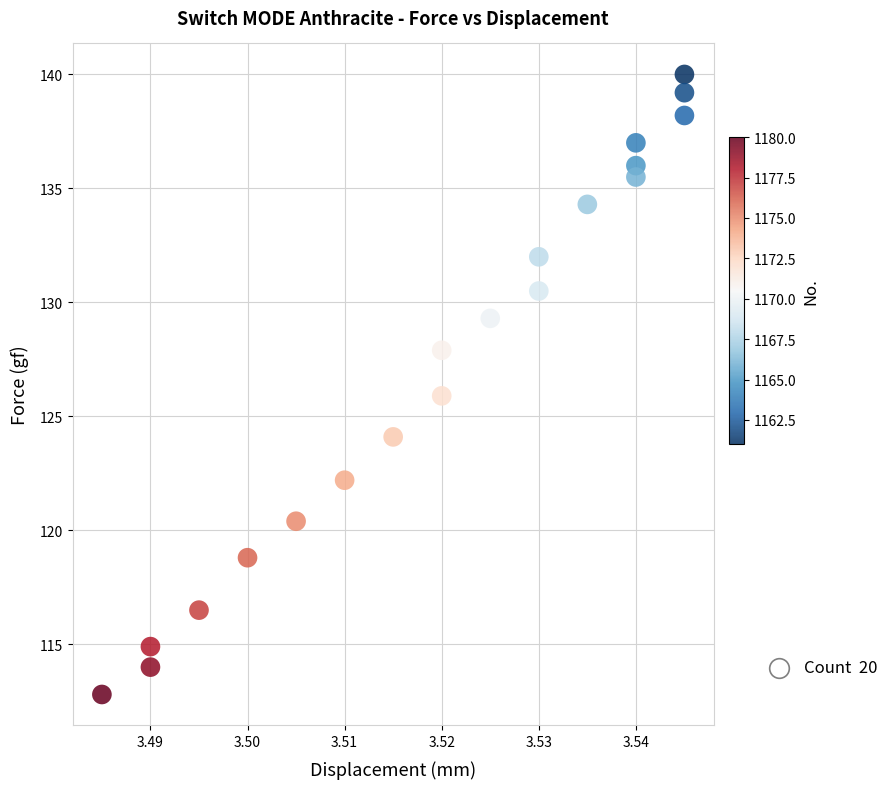

What is the range of Y values (max minus min)?

27.2